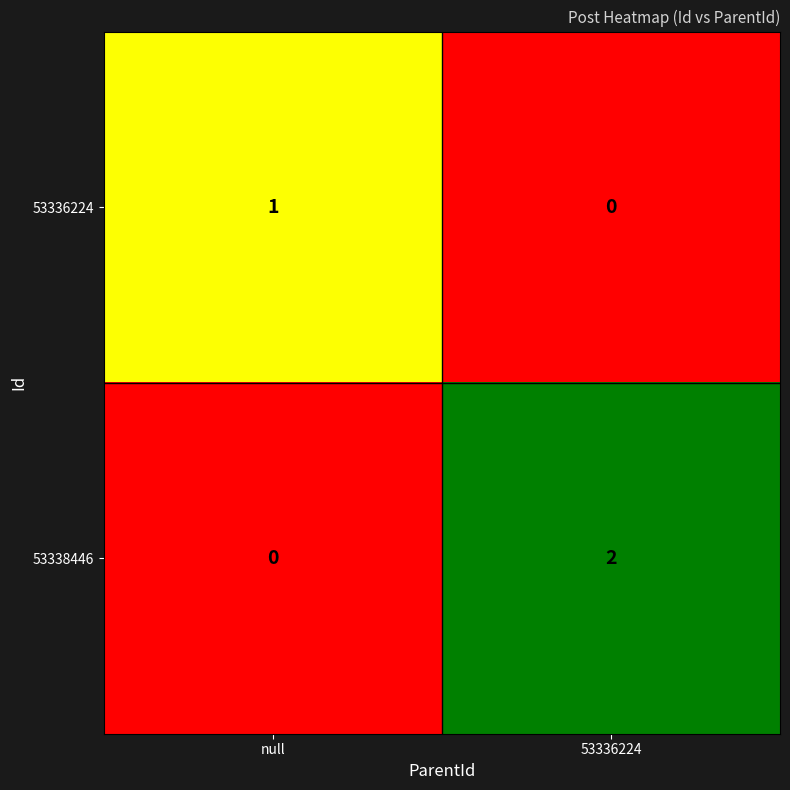

Between null and 53336224, which series saw the biggest shift?

53338446